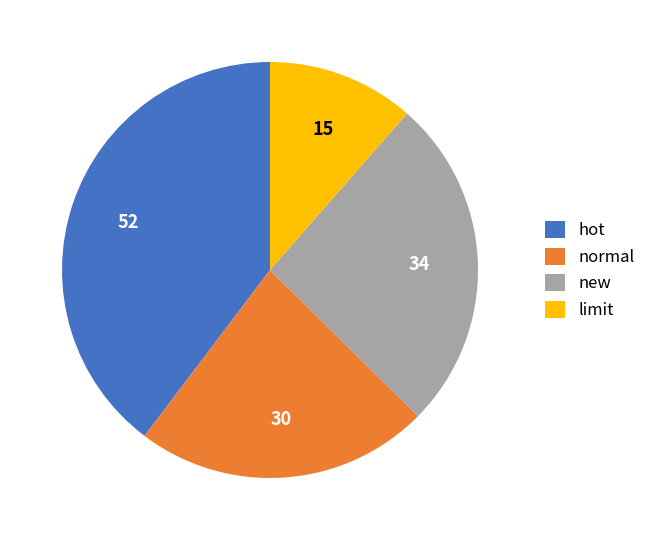

Is the sum of new and limit greater than half?

No